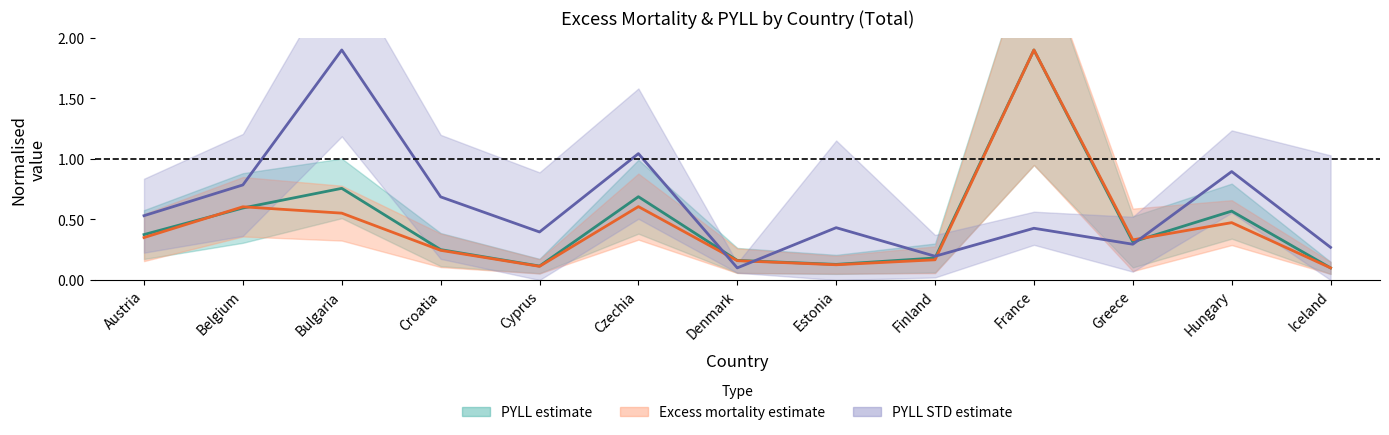

What is the approximate value of Excess mortality mean at Denmark?

0.2